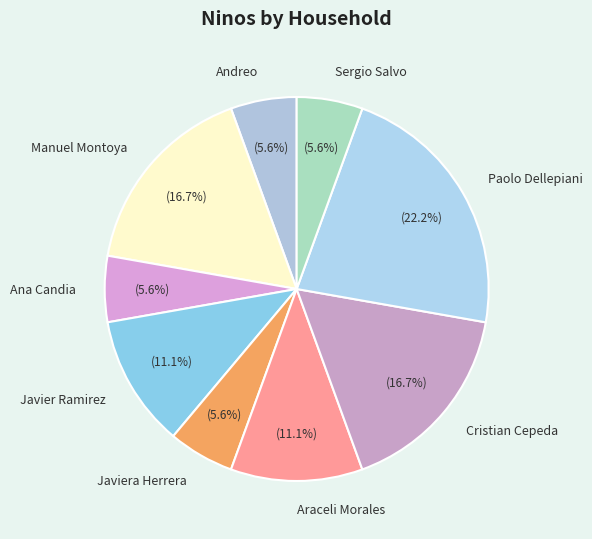

What percentage is NOT represented by Javiera Herrera?

94.4%